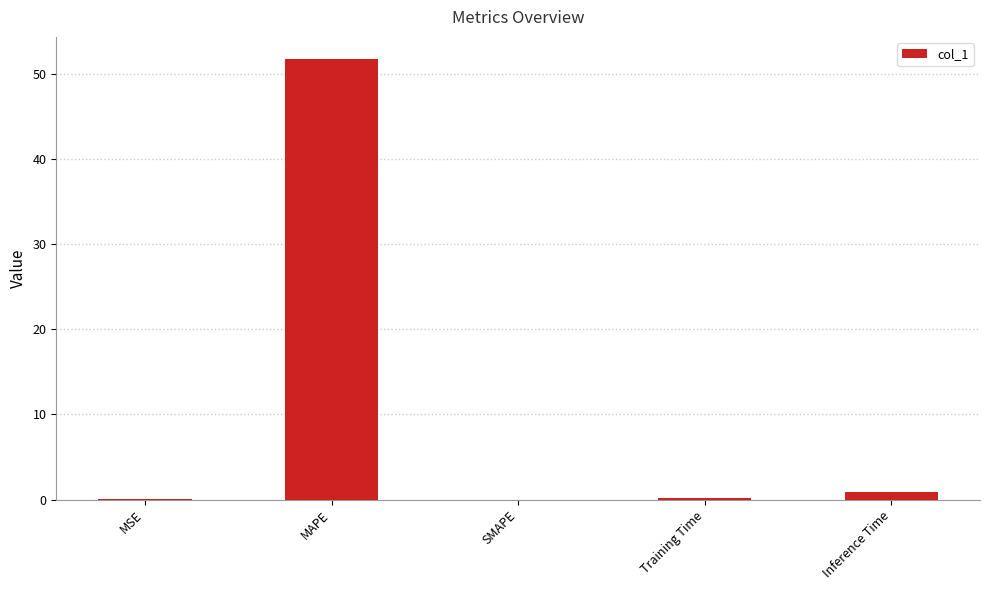

What is the change in value from MAPE to Inference Time?

-50.8